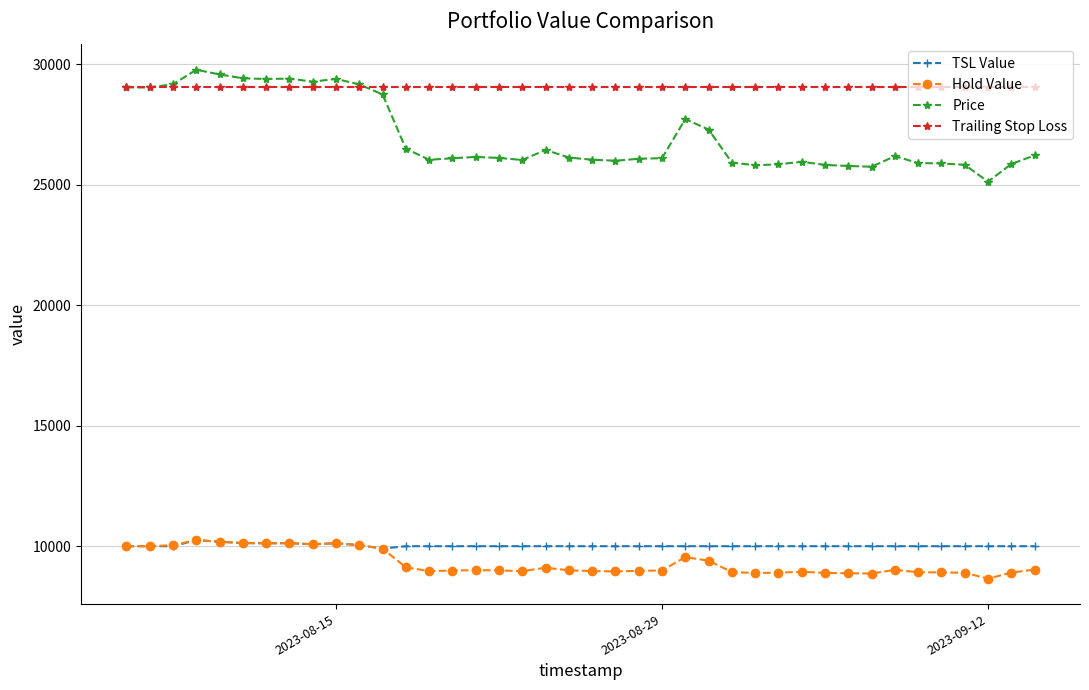

True or false: Price and TSL Value cross at least once.

False